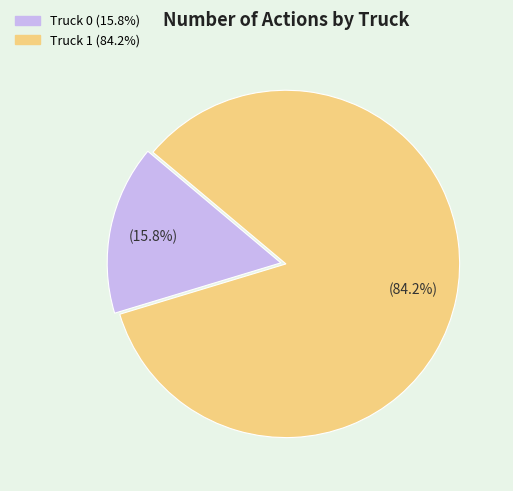

To the nearest percent, what percentage of the pie is Truck 0?

16%